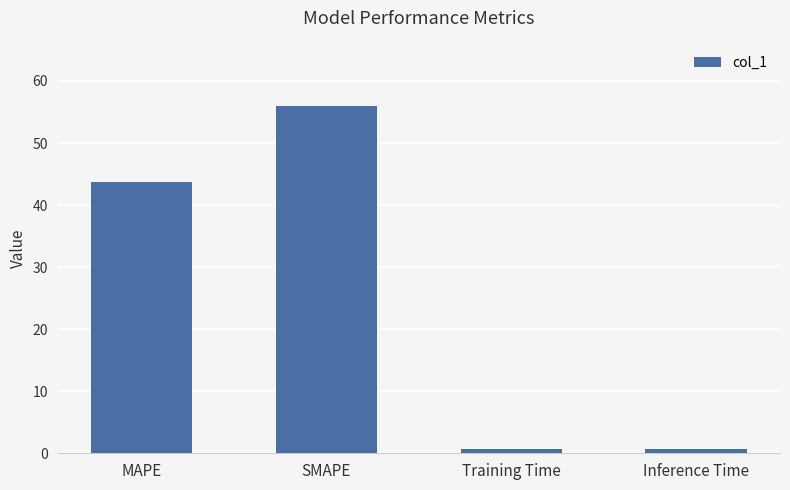

Read the value at Inference Time.

0.8